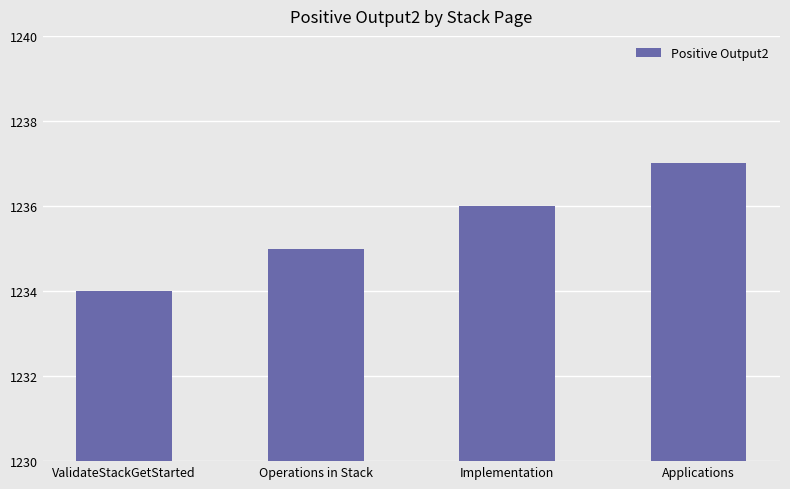

How many values are below 1236?

2